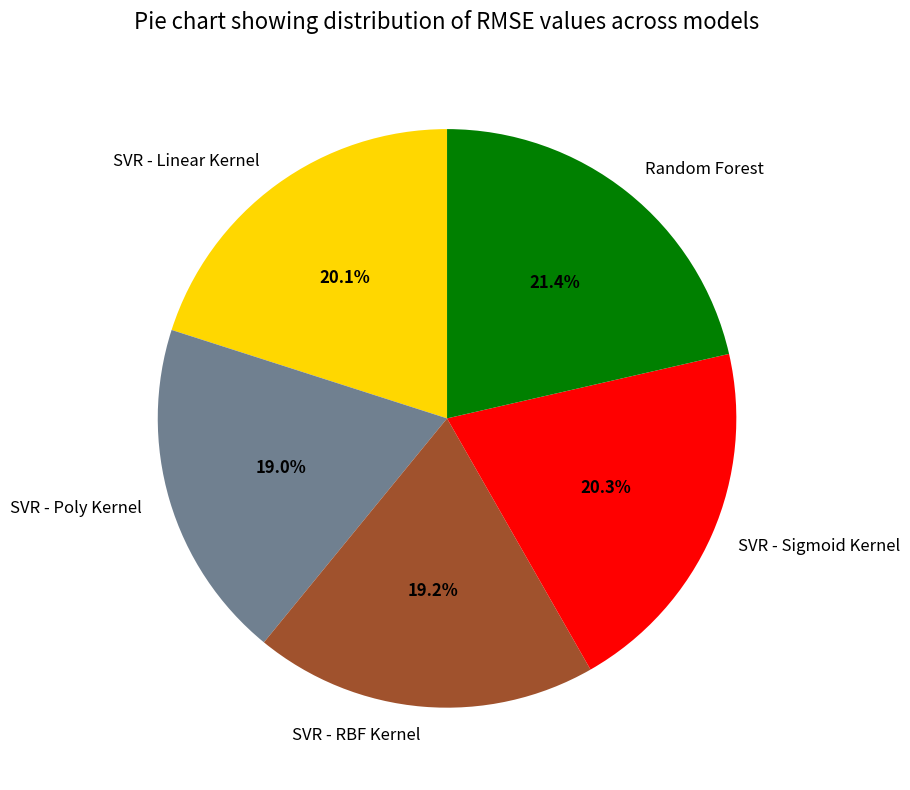

Is the sum of Random Forest and SVR - Sigmoid Kernel greater than half?

No